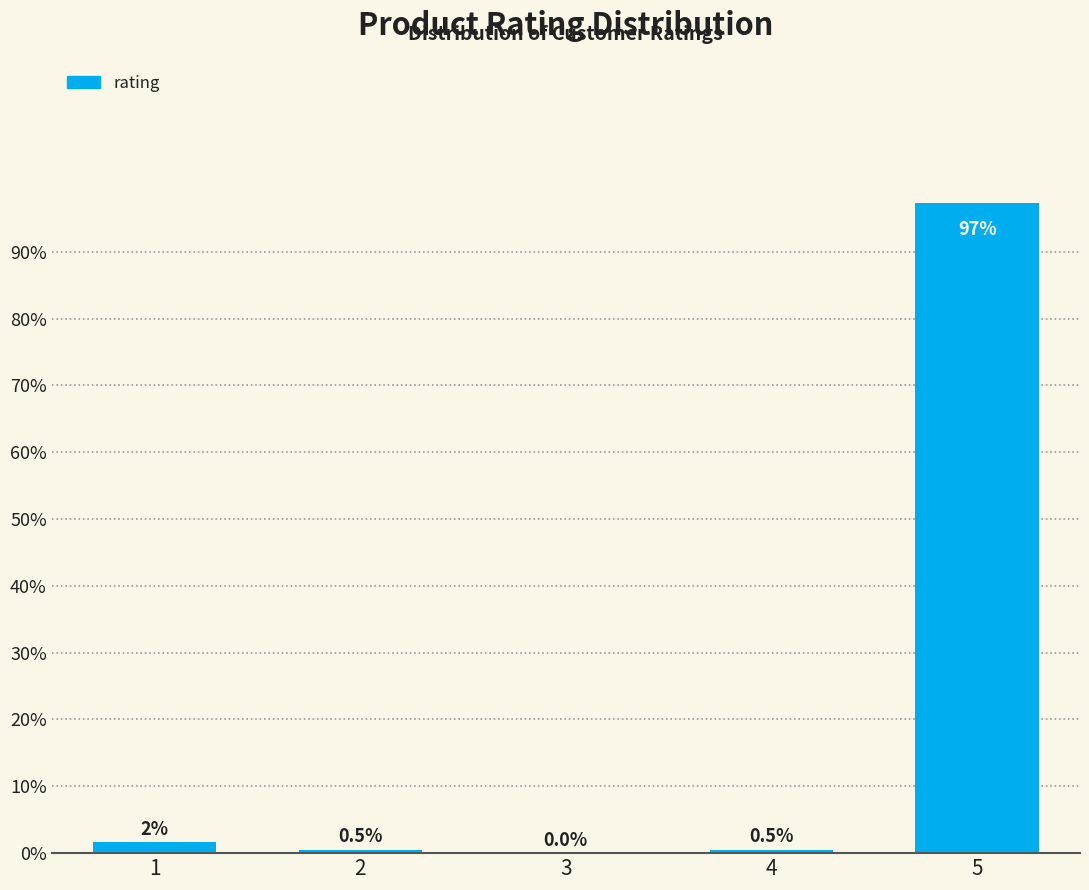

What is the approximate value at 2?

0.5